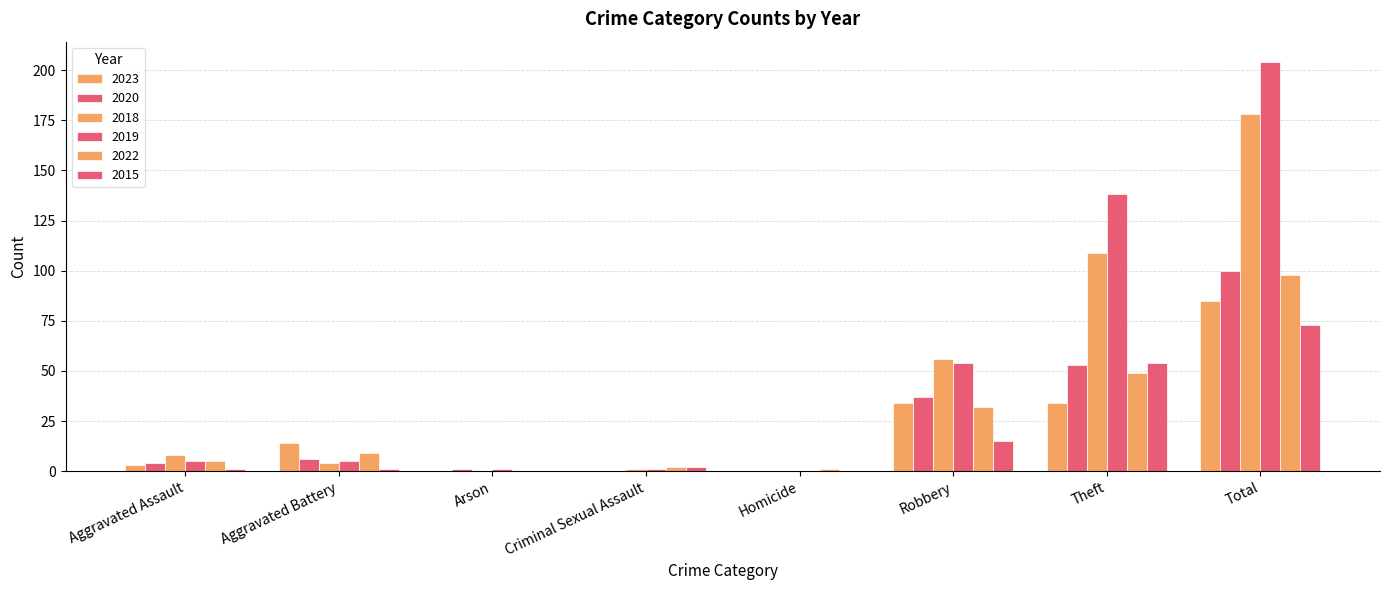

What is the difference between the maximum and minimum values in the 2020 series?

100